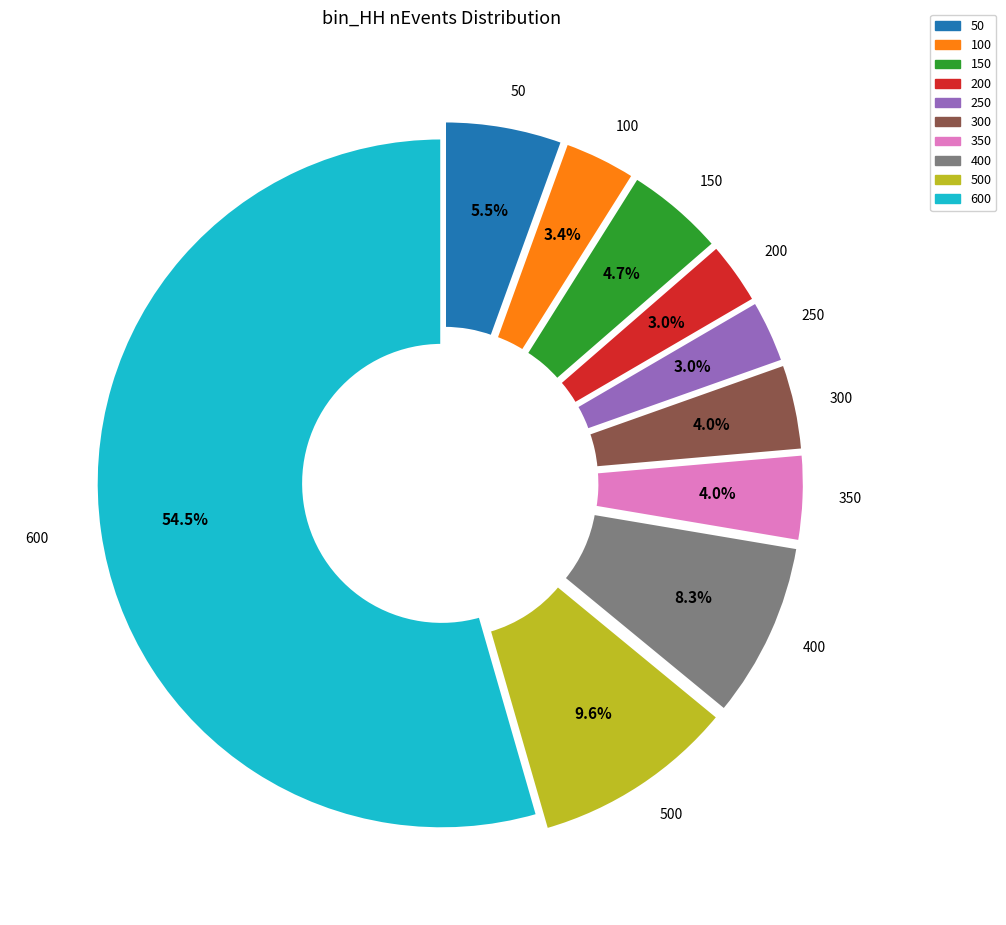

To the nearest percent, what is the average slice percentage?

10%